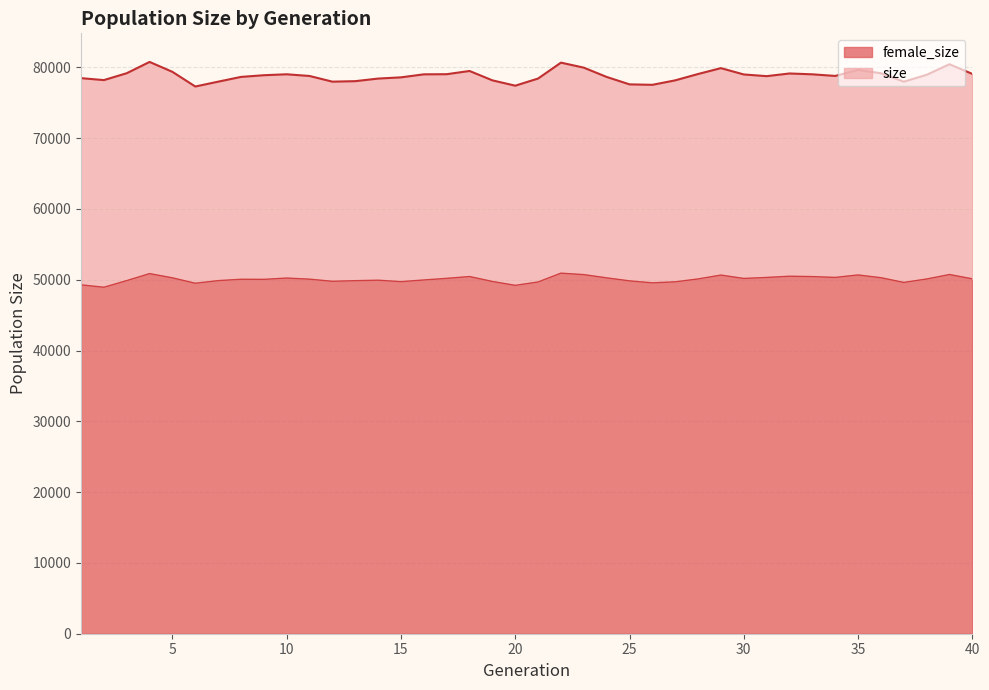

What is the sum of the female_size values at 33 and 39?

101174